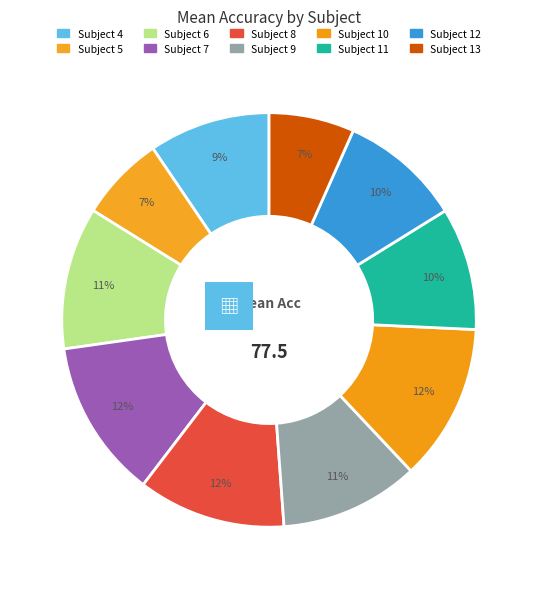

Count the number of slices in the pie.

10